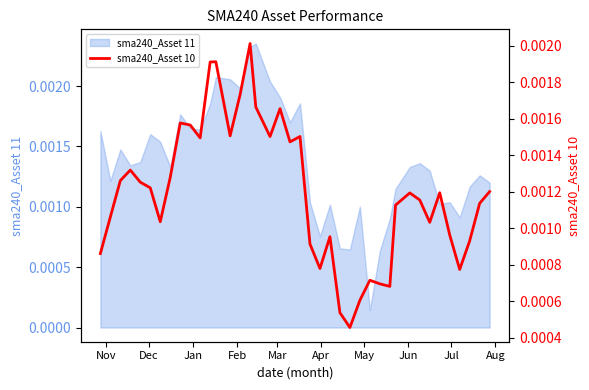

How many points are lower than both their immediate neighbors (excluding endpoints)?

10